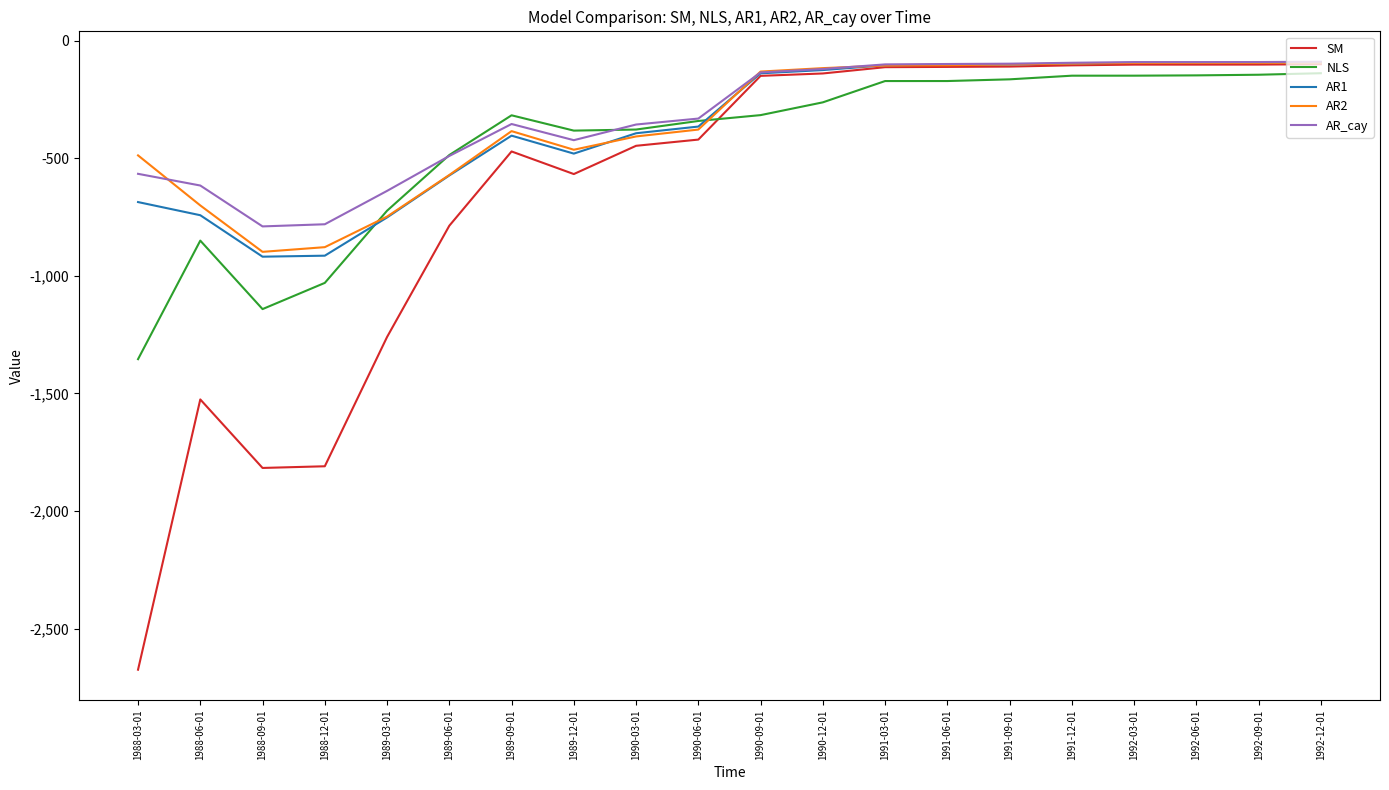

Which series has the largest total across all categories?

AR_cay